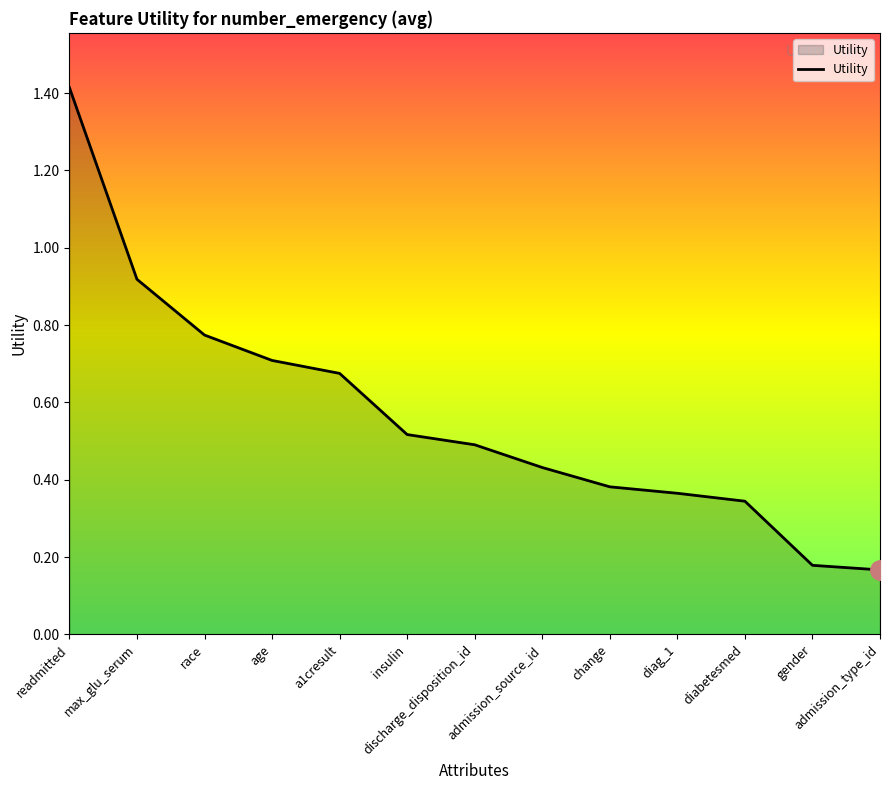

Does the chart have visible grid lines?

No